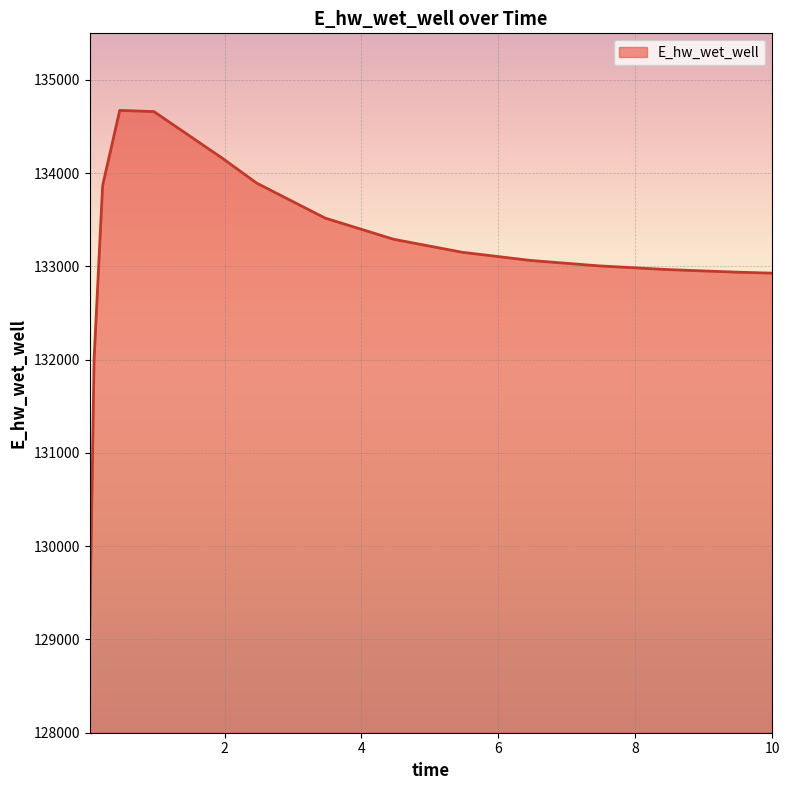

How many lines are shown in the chart?

1